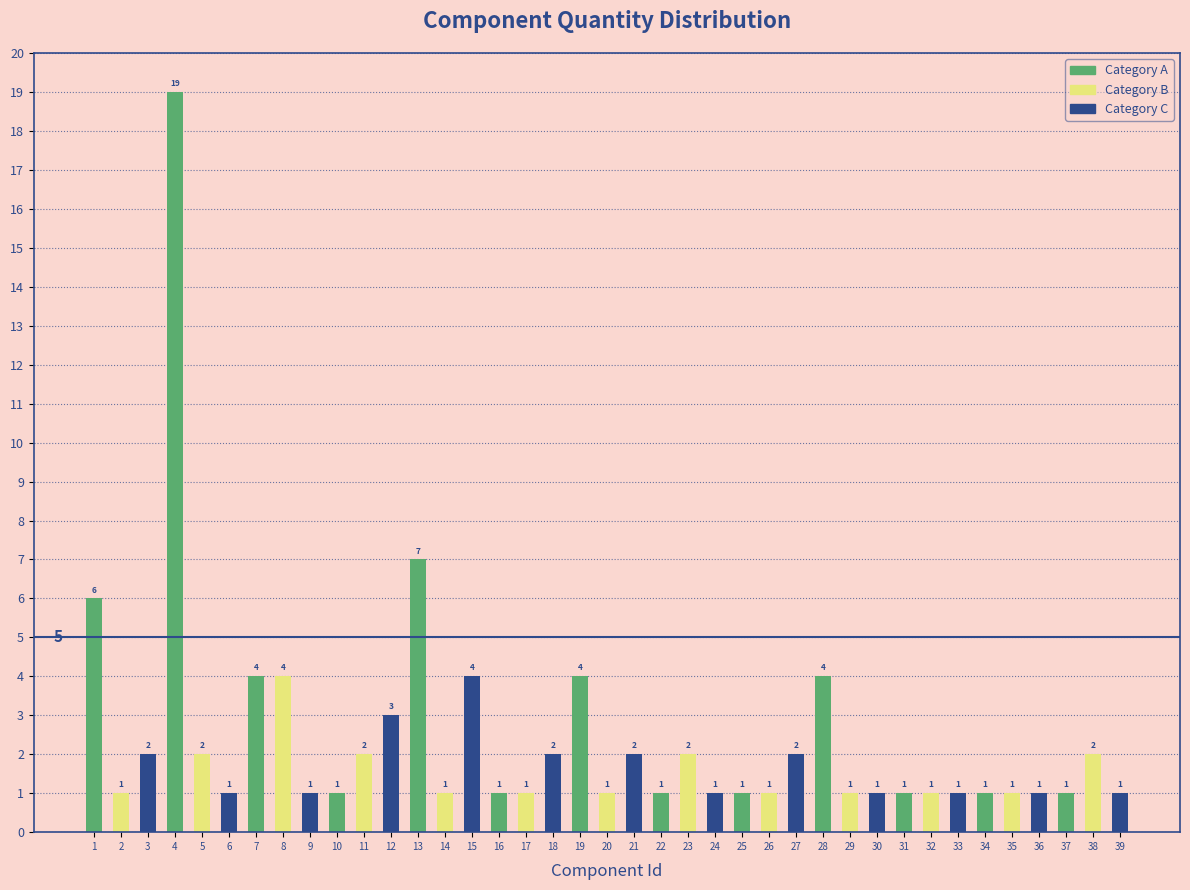

Which series changed the most between 2 and 8?

Category B